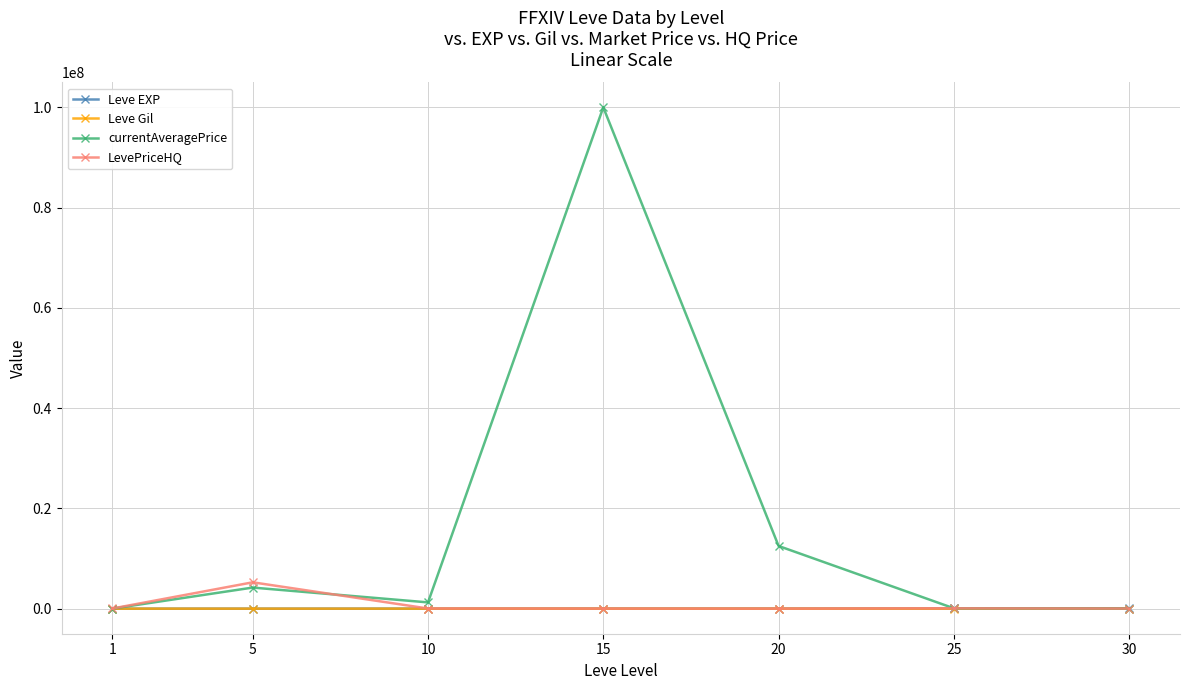

At which category is the sum across all series the highest?

15